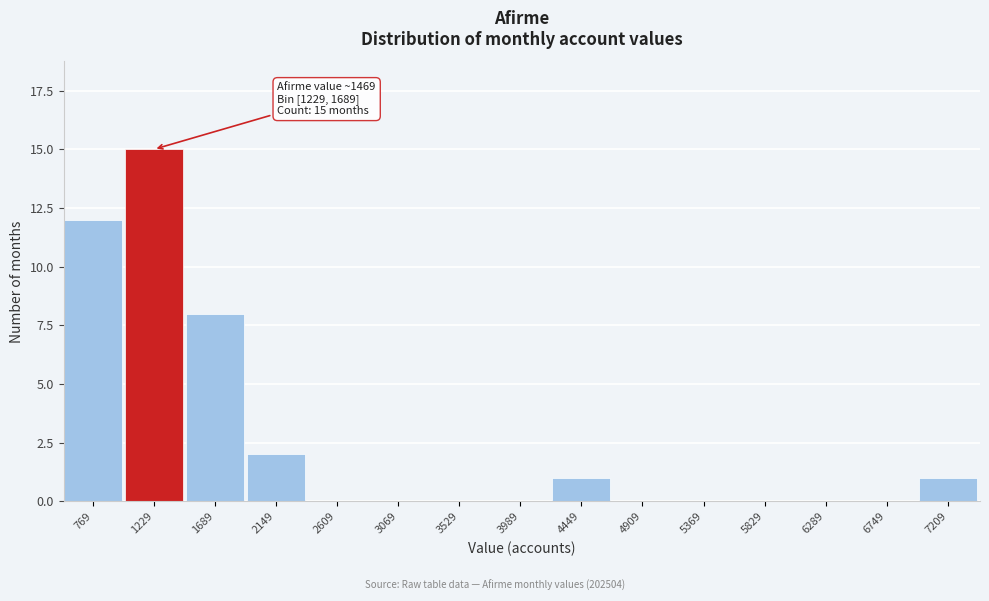

Reading left to right, transcribe all the data shown in this chart.

769=12	1229=15	1689=8	2149=2	2609=0	3069=0	3529=0	3989=0	4449=1	4909=0	5369=0	5829=0	6289=0	6749=0	7209=1